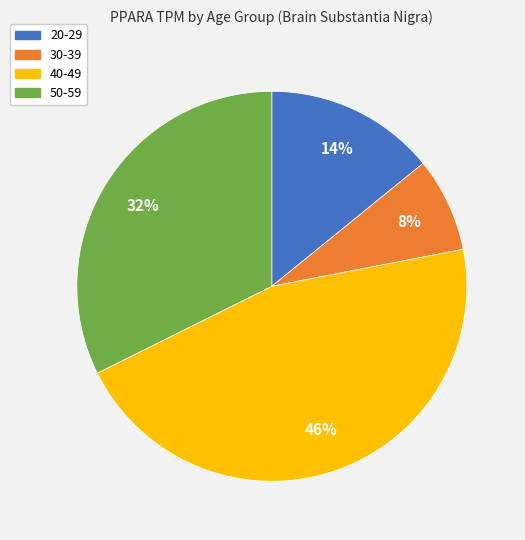

To the nearest percent, what is the difference between the largest and smallest slice percentages?

38%